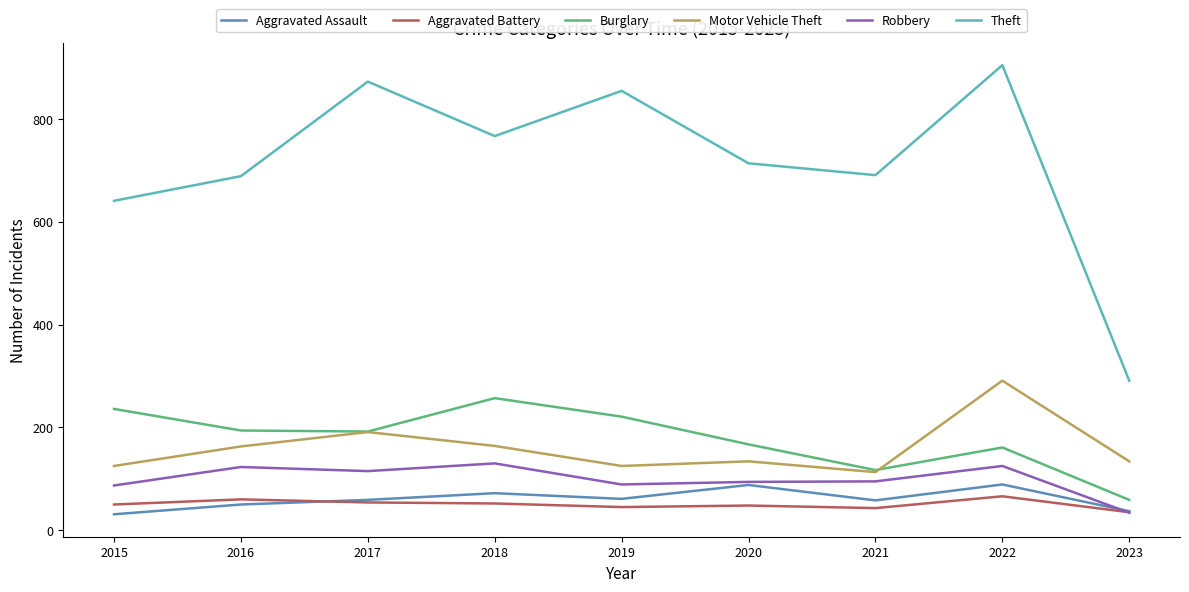

At which category is the sum across all series the highest?

2022